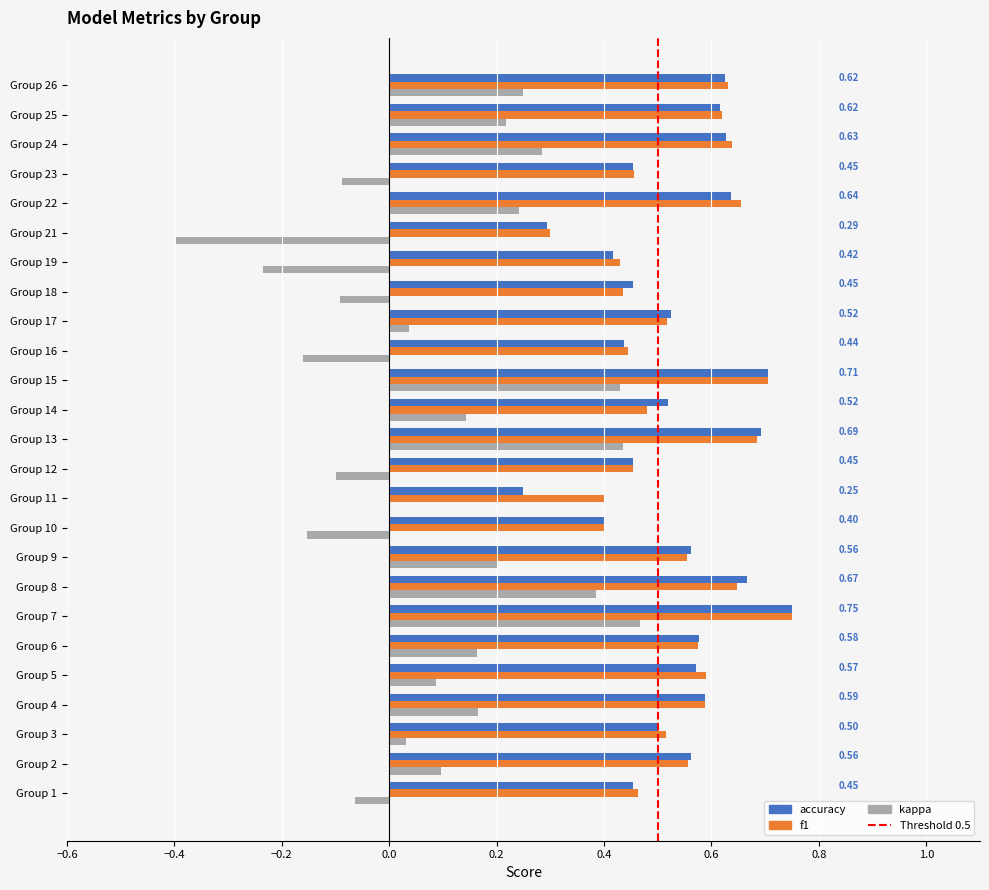

At which category is the sum across all series the highest?

Group 7